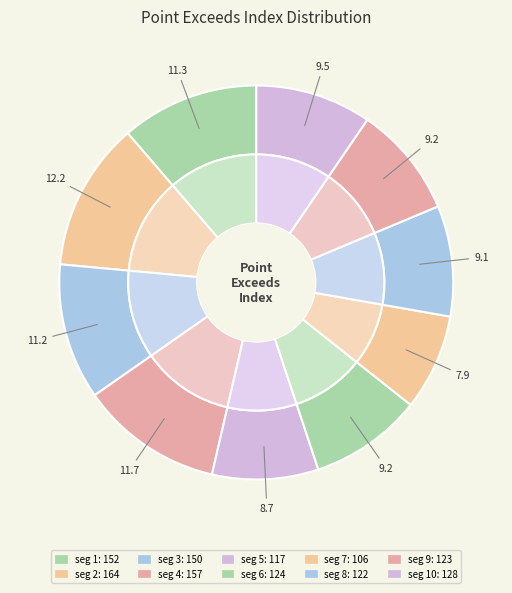

Count the number of slices in the pie.

10